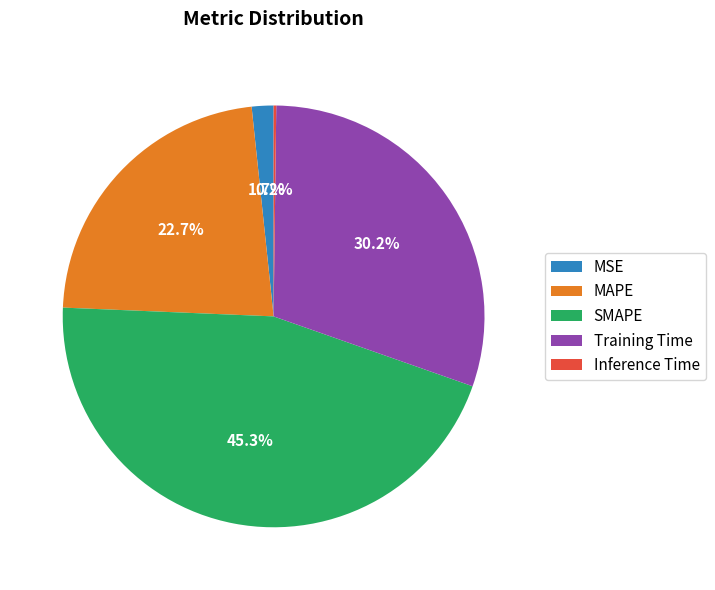

To the nearest percent, what is the difference between the largest and smallest slice percentages?

45%